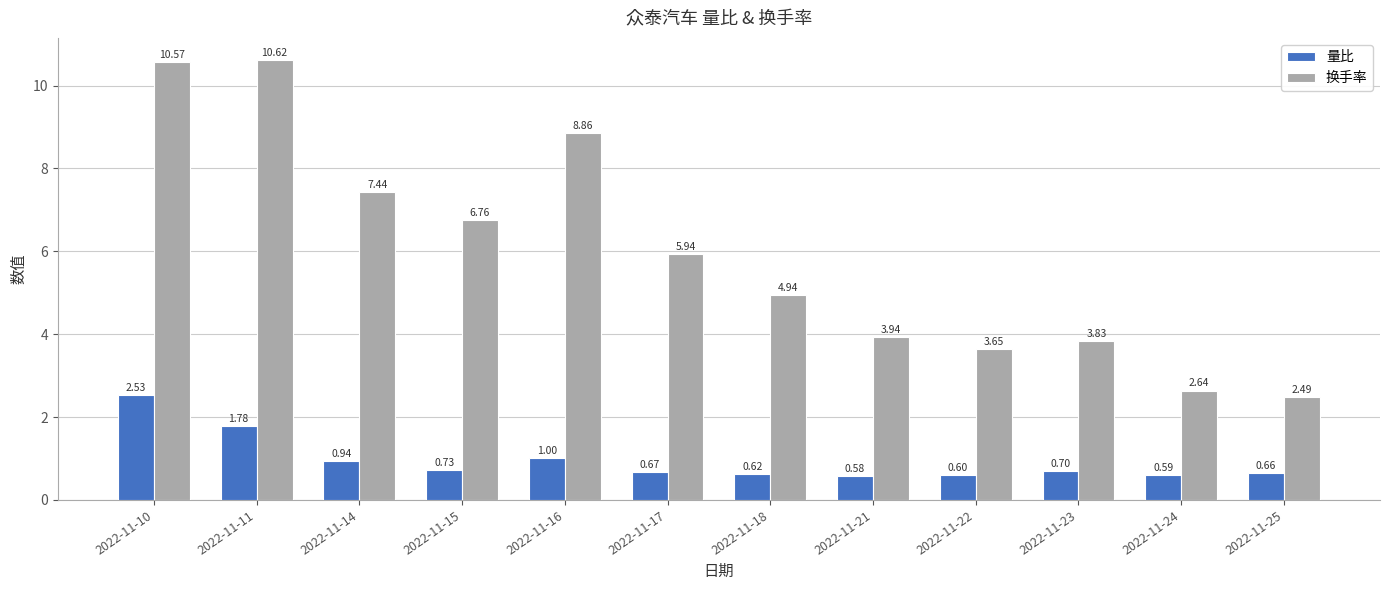

What is the average value of the 量比 series?

1.0